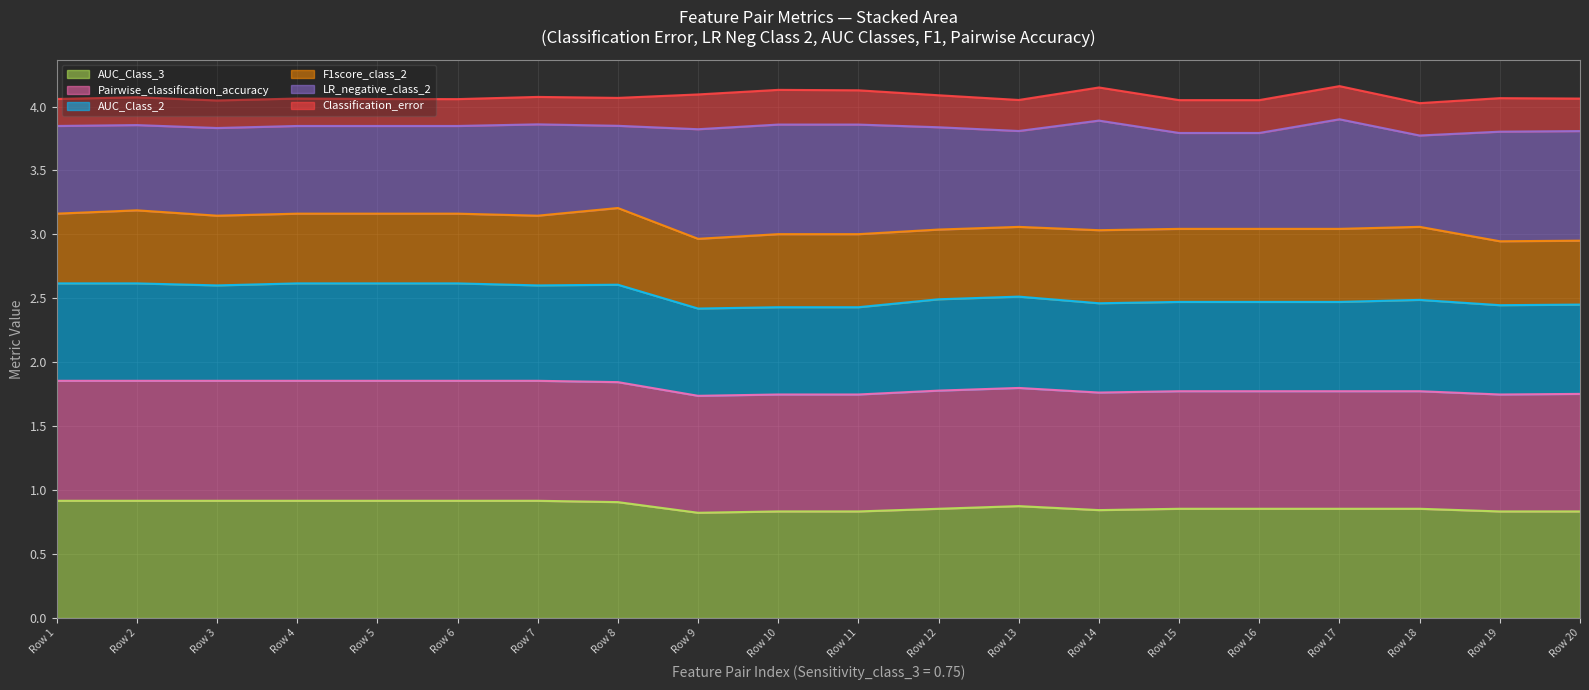

True or false: AUC_Class_3 has a value of 0.9 at Row 2.

True